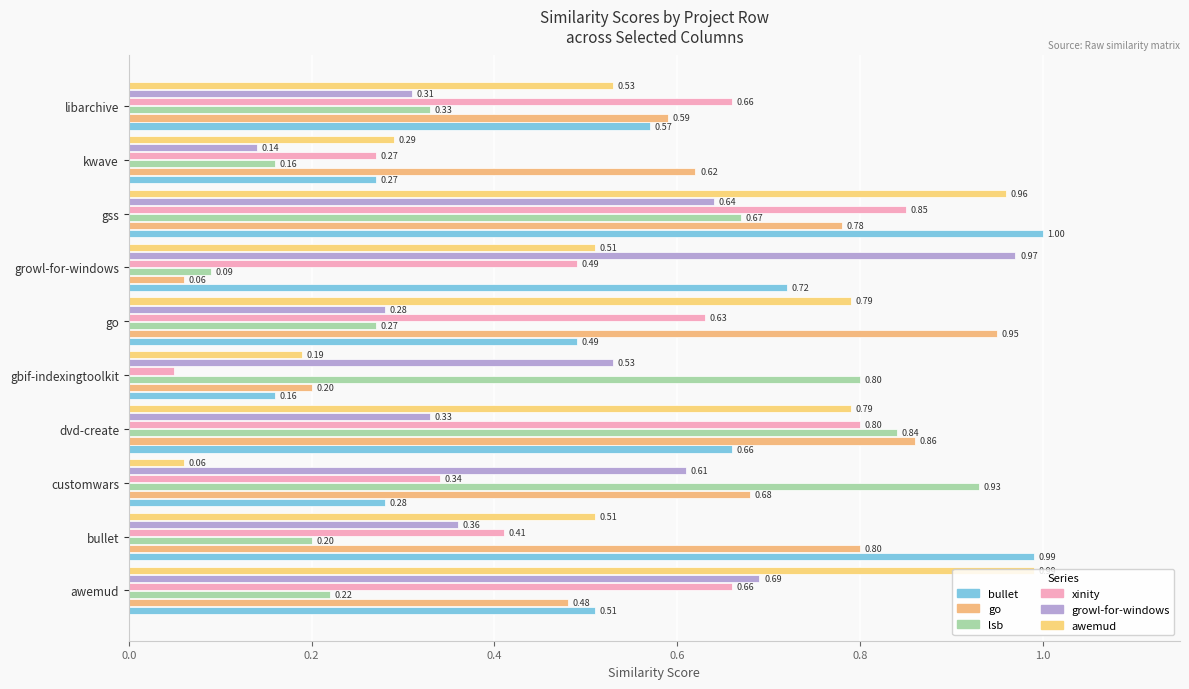

The bullet.csv series shows 0.3 at go. True or false?

False